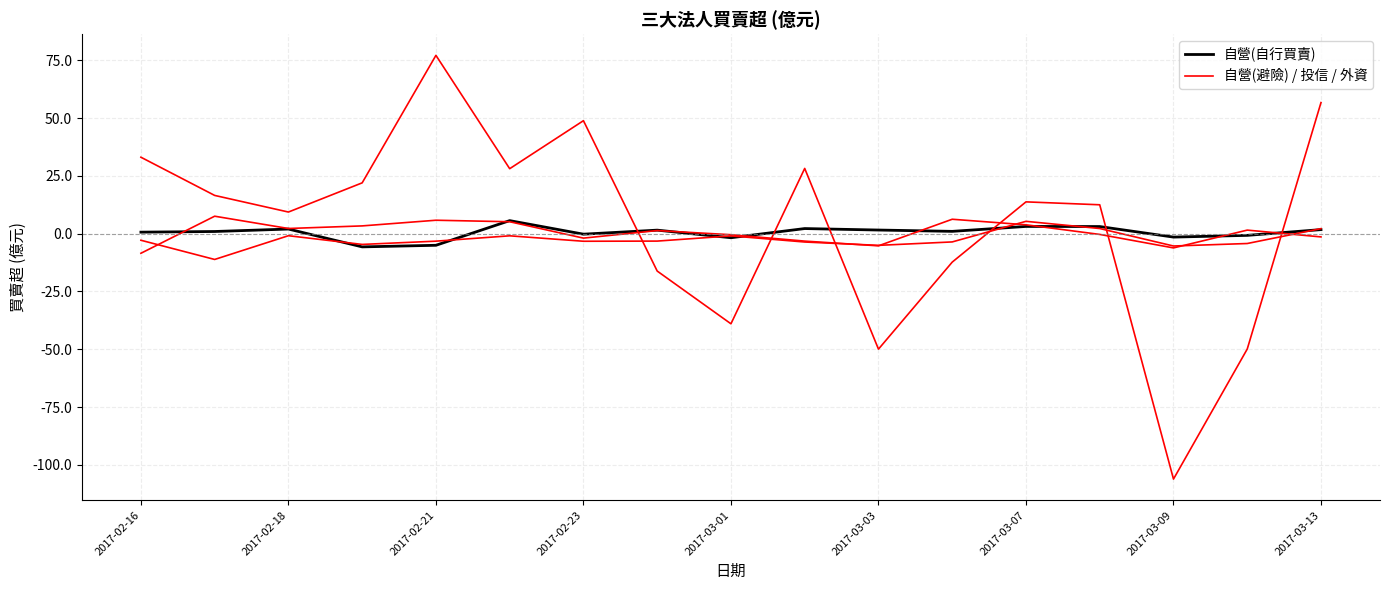

Does the chart display data point markers on the line(s)?

No